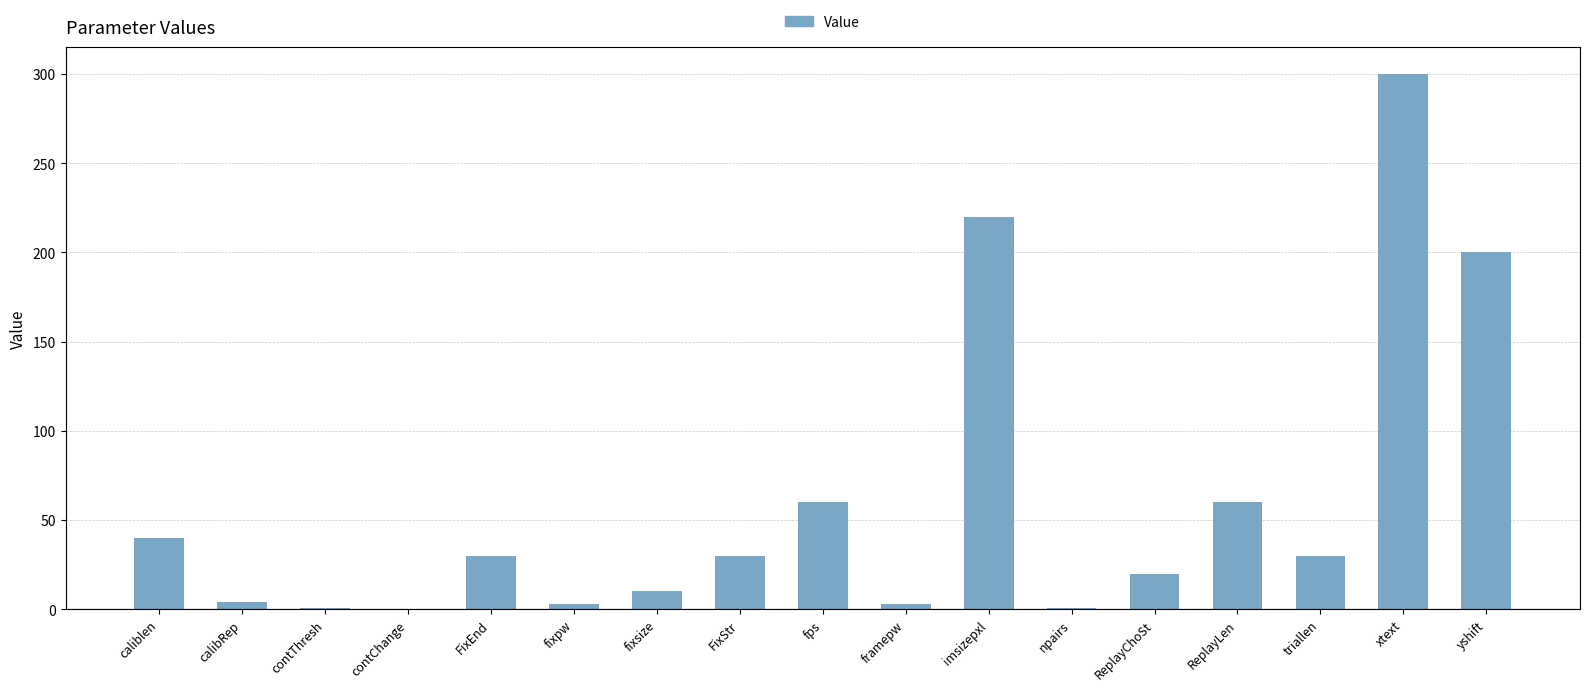

Which label corresponds to the largest value in the chart?

xtext